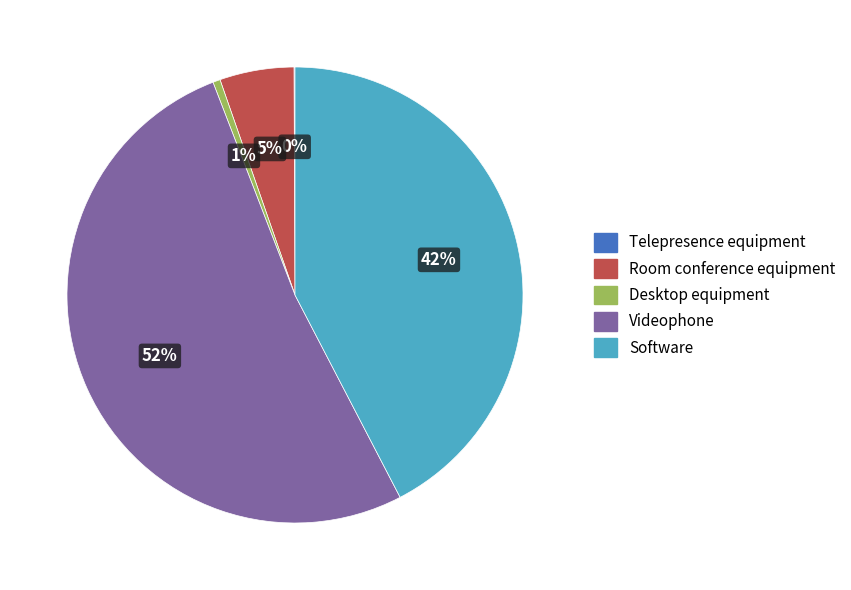

The Desktop equipment slice represents 1% of the pie. True or false?

True